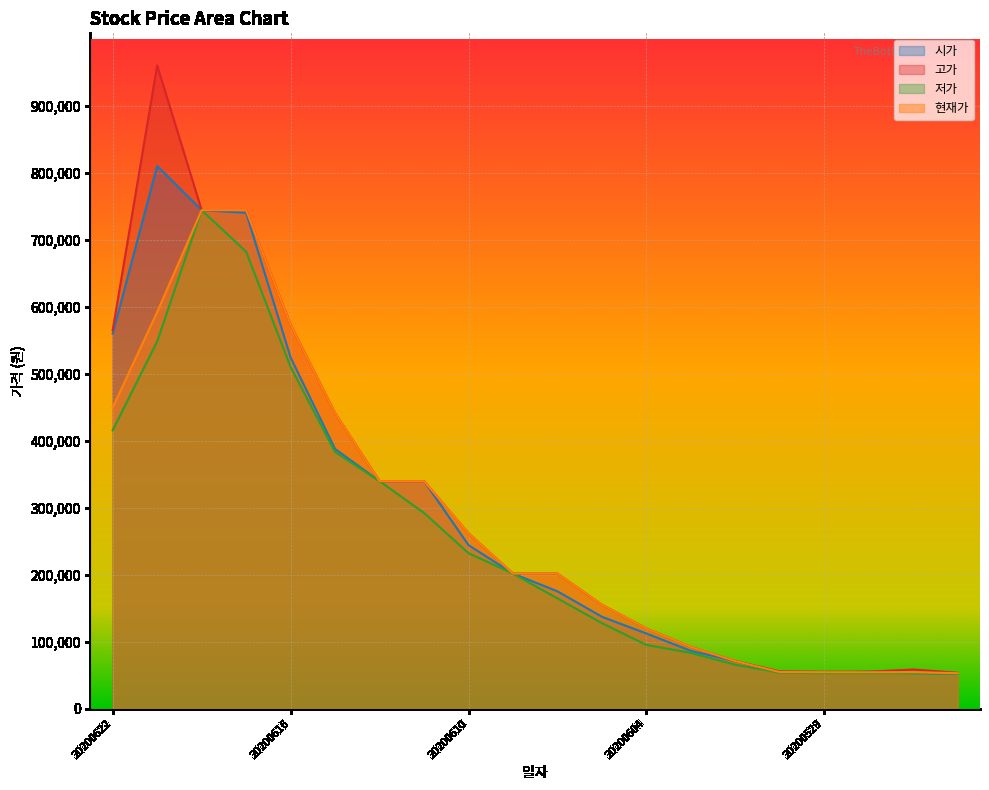

The 저가 series shows 86935 at 20200601. True or false?

False